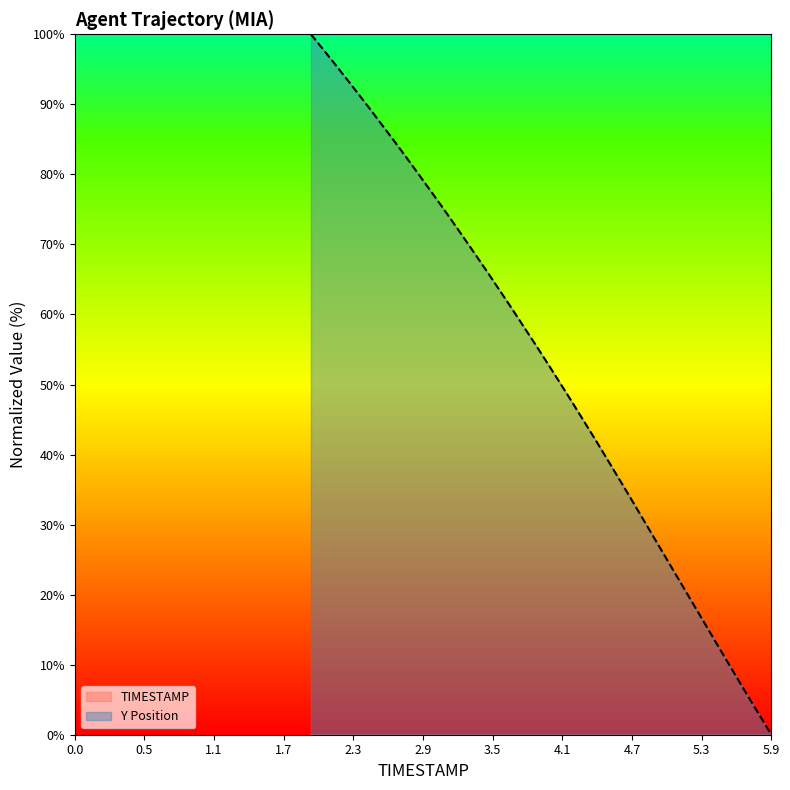

What position from the right is 4.8?

12